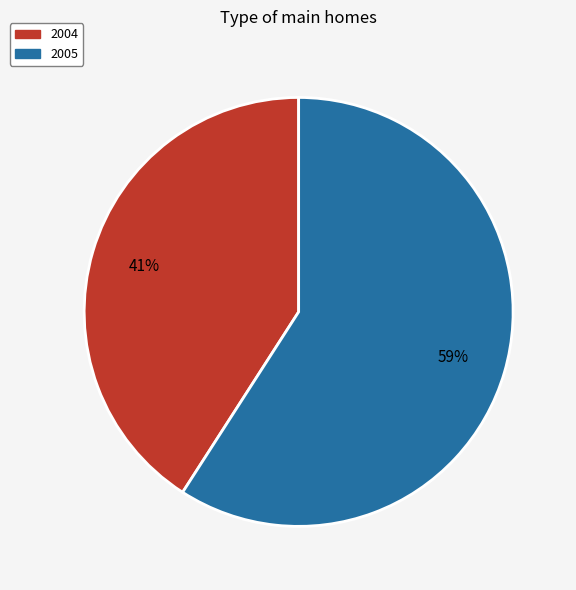

True or false: 2004 accounts for 41% of the total.

True